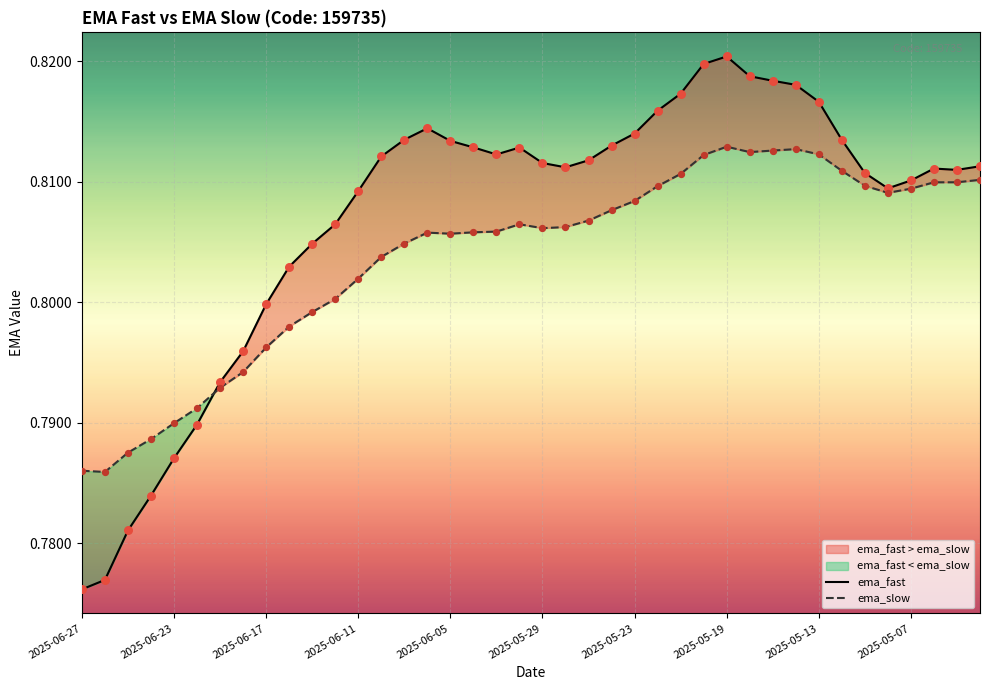

What is the total value across all series at 23?

1.6